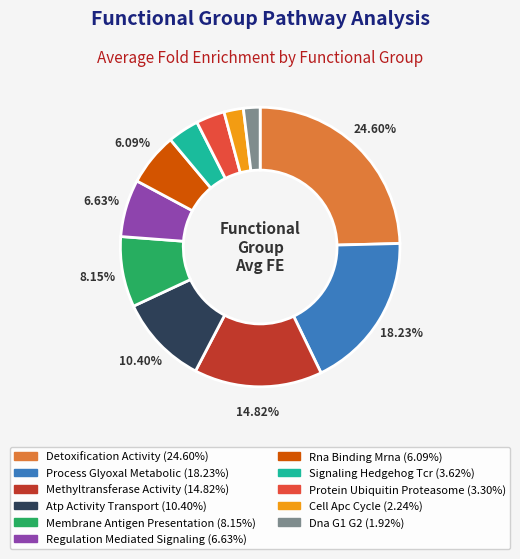

Do Rna Binding Mrna and Protein Ubiquitin Proteasome together represent more than half of the pie?

No